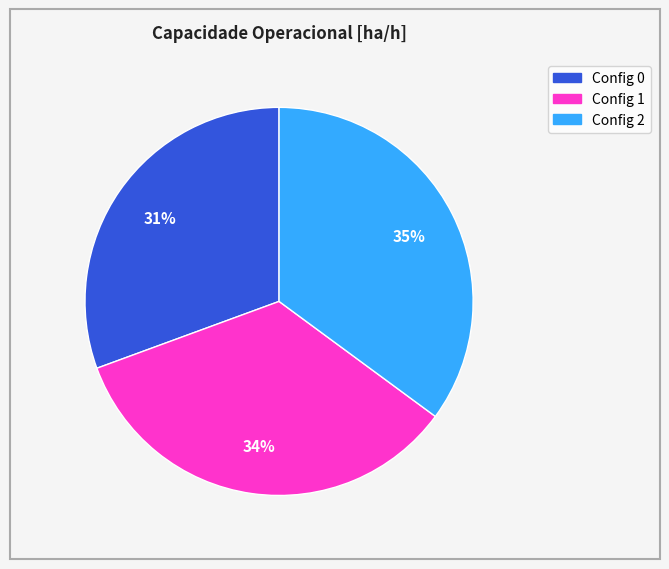

To the nearest percent, what is the average slice percentage?

33%